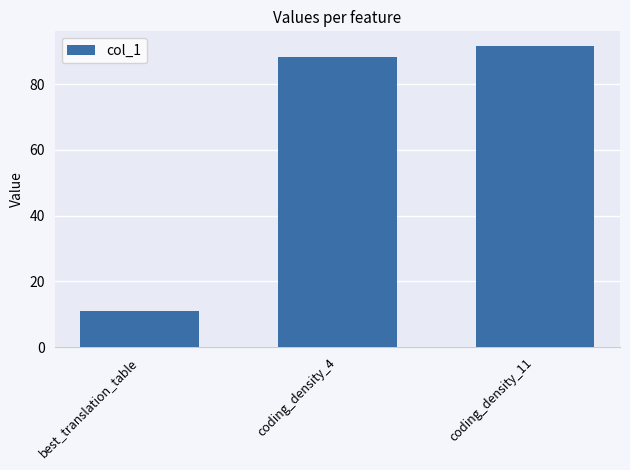

At which category does the chart reach its peak across all series?

coding_density_11